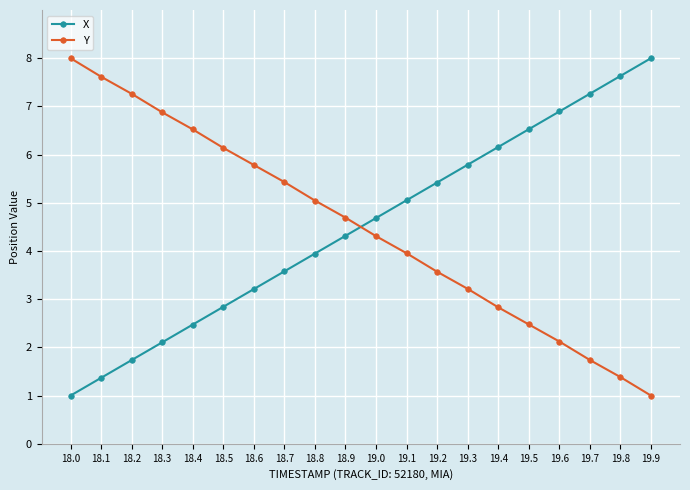

Does the chart have visible grid lines?

Yes